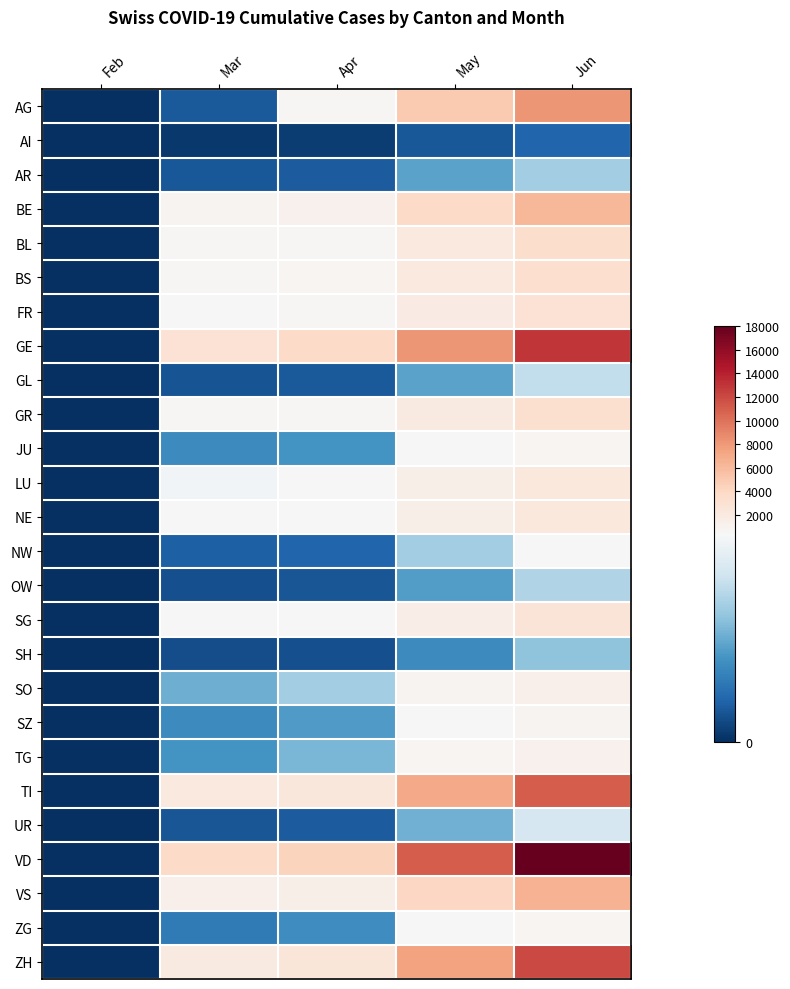

At how many categories does at least one series exceed 7721?

2